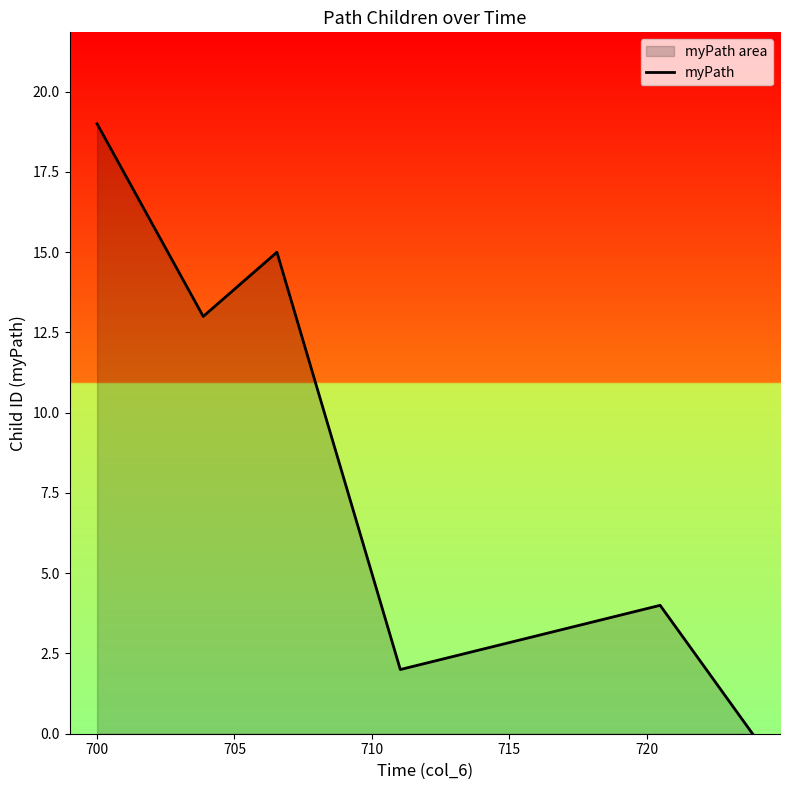

How many interior local valleys (lower than both neighbors) does the data have?

2